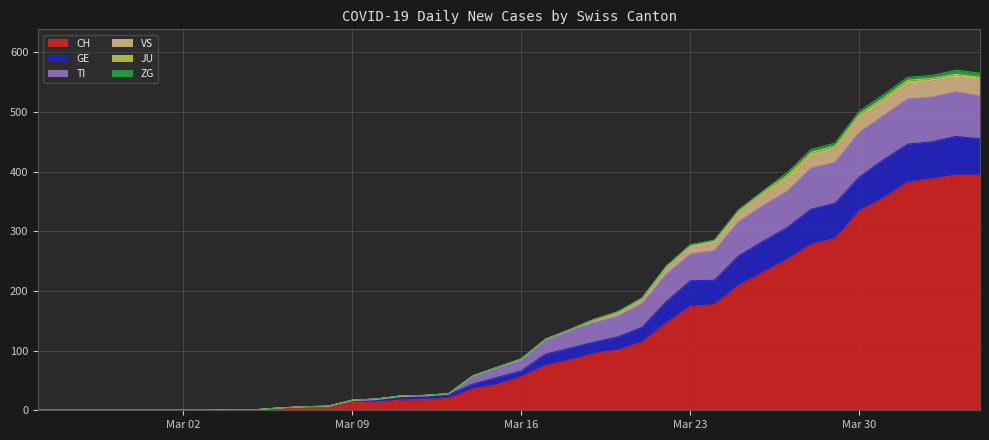

How many lines are shown in the chart?

6